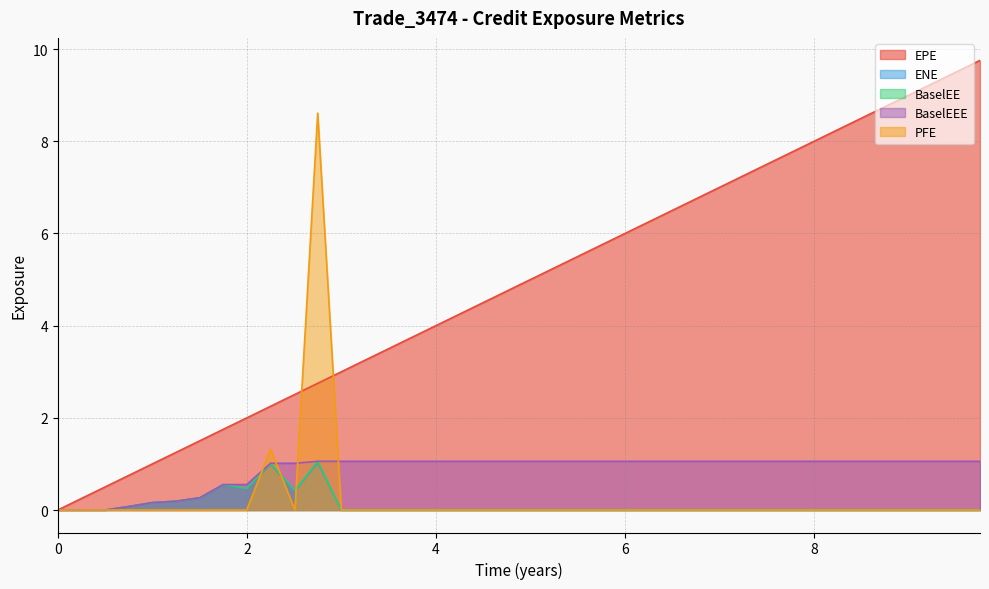

How many lines are shown in the chart?

5